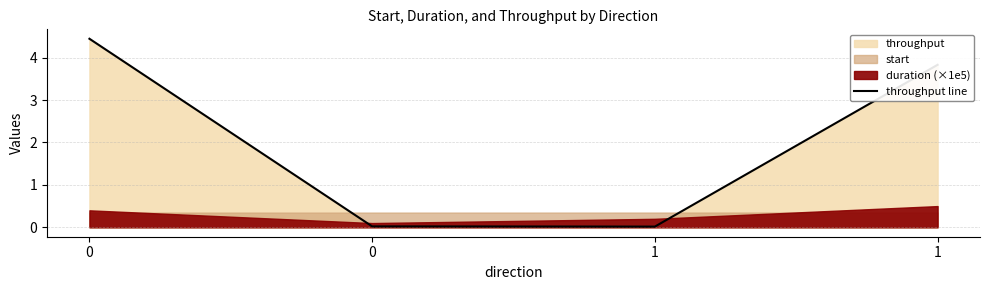

How many categories are shown in the chart?

4